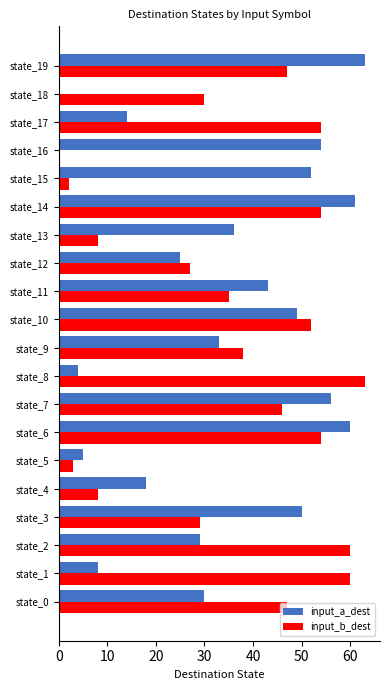

True or false: input_a_dest has a value of 52 at state_15.

True